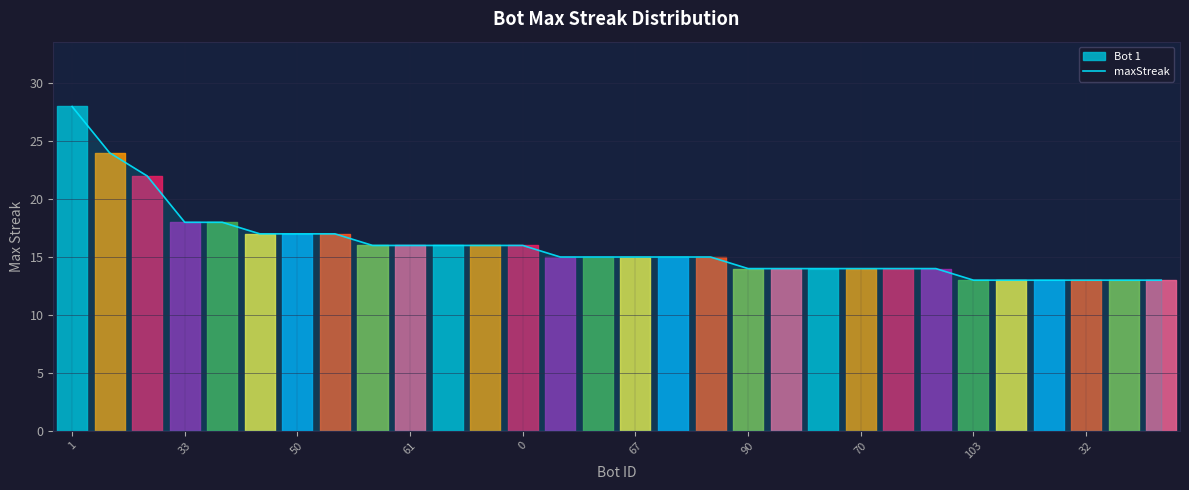

How many lines are shown in the chart?

1